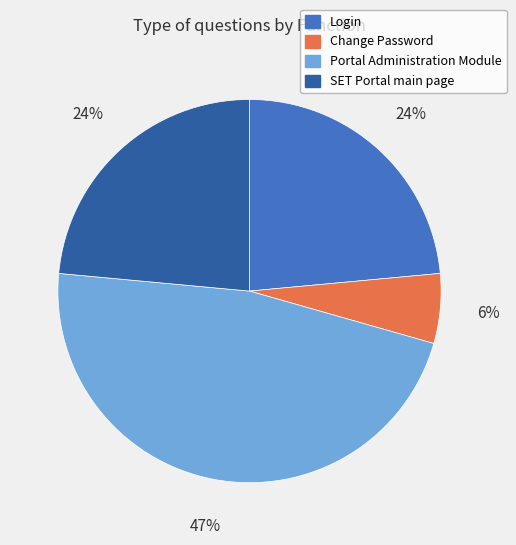

To the nearest percent, what percentage of the pie is Change Password?

6%